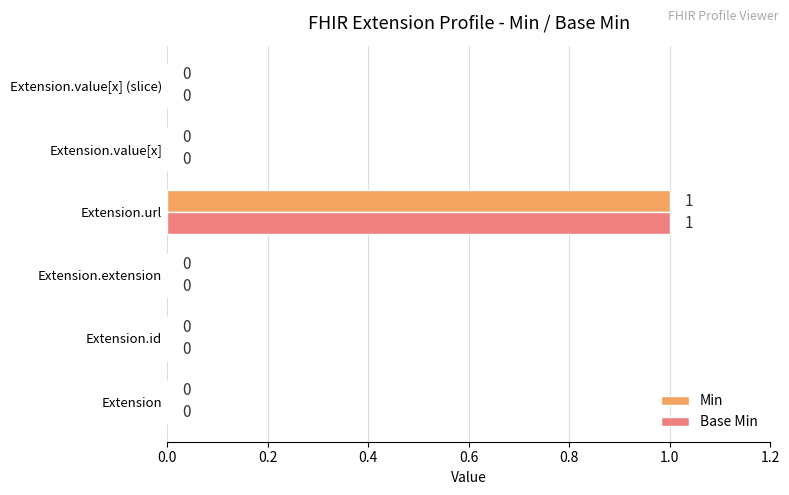

At which category is the sum across all series the highest?

Extension.url